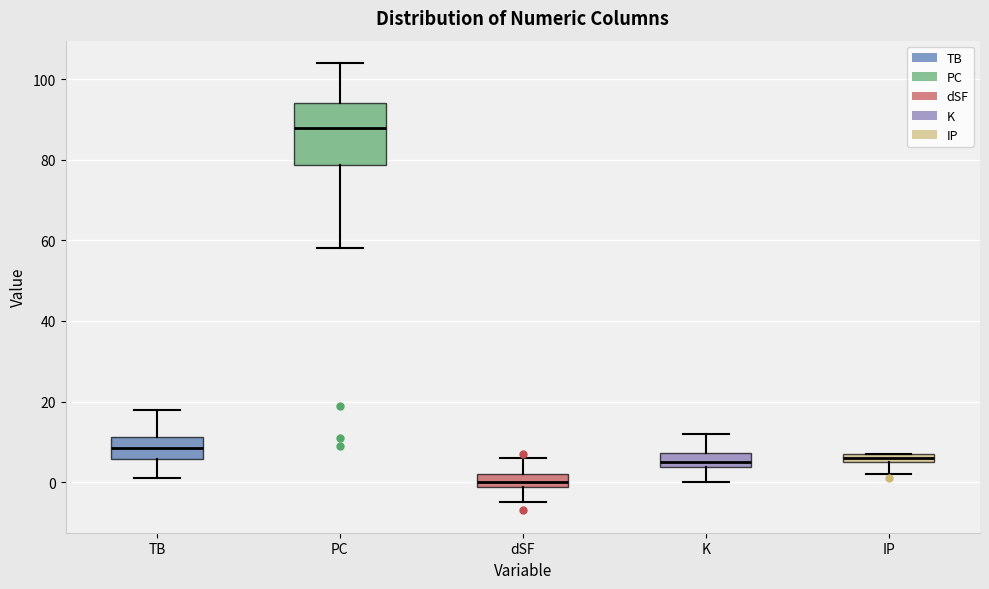

Which box has the lowest median line?

dSF